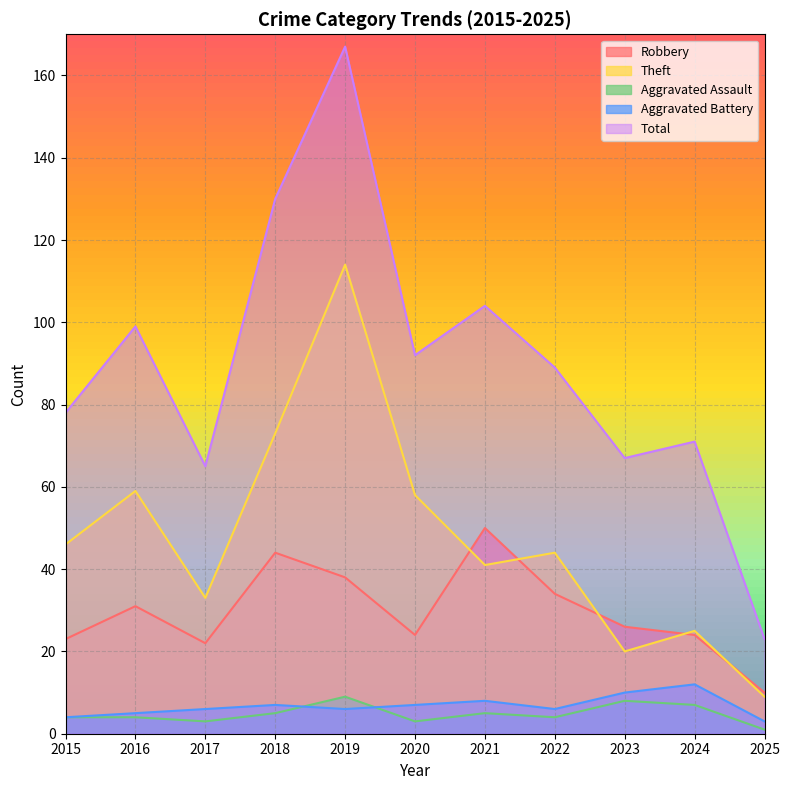

Is it true that Aggravated Battery equals 4 at 2020?

False